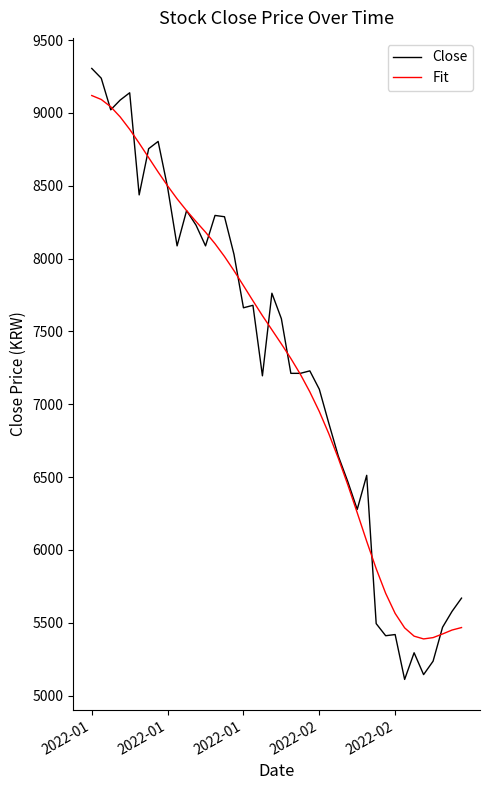

True or false: Close has more than 1 points higher than both neighbors.

True